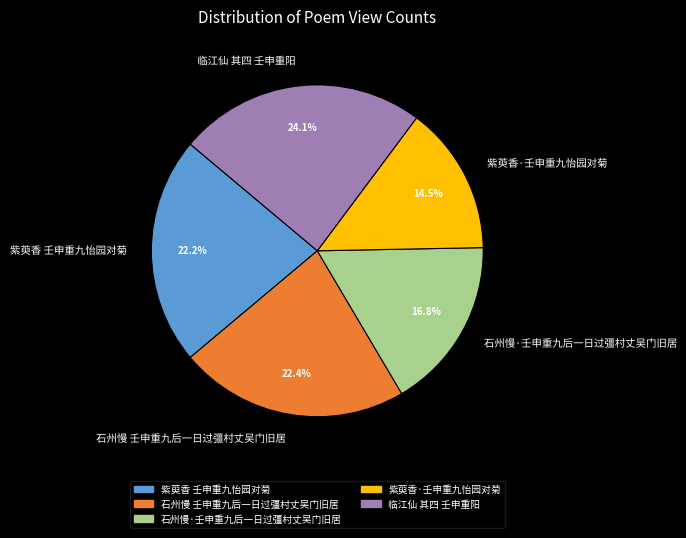

How many segments does this pie chart have?

5